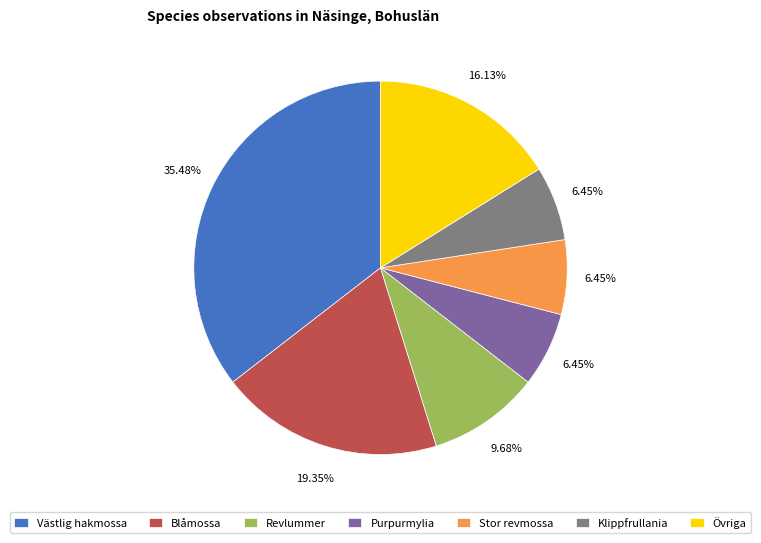

Do Revlummer and Västlig hakmossa together represent more than half of the pie?

No